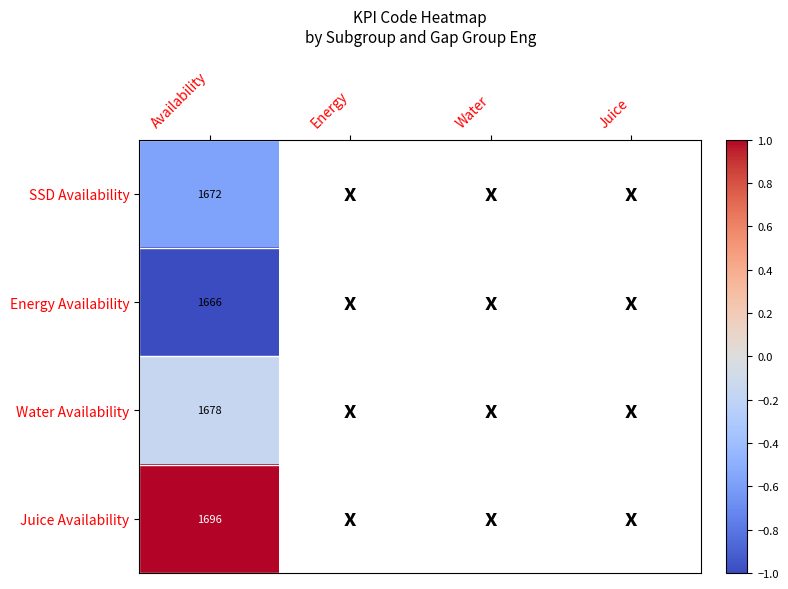

True or false: SSD Availability has a value of -0.2 at Availability.

False